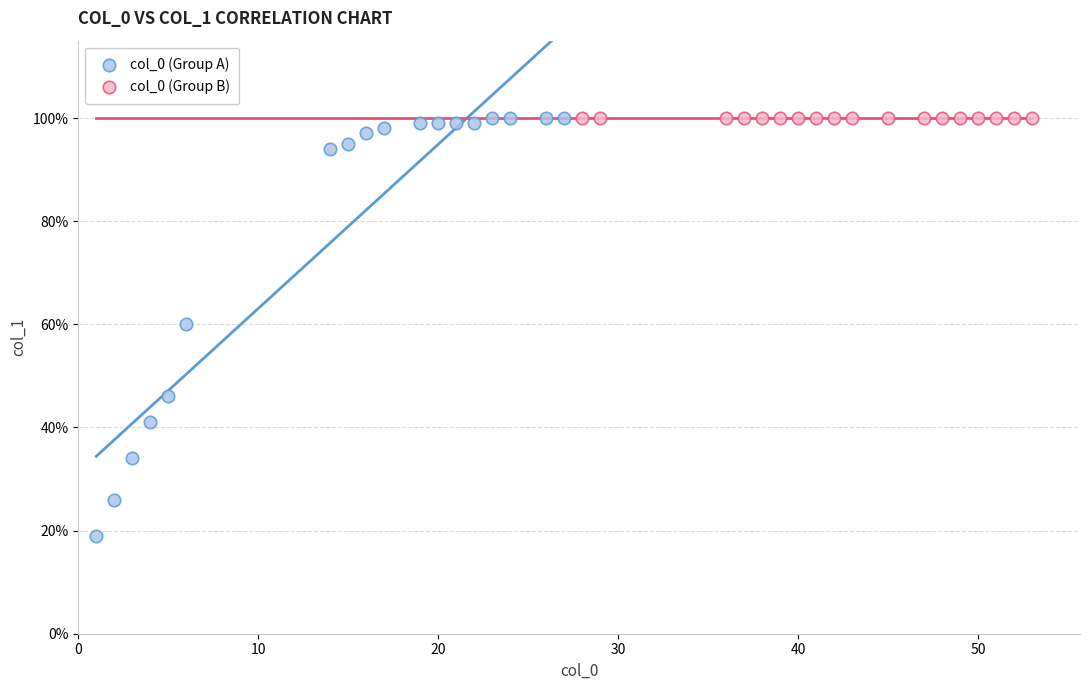

What are all the series names shown in the legend?

col_0 (Group A), col_0 (Group B)